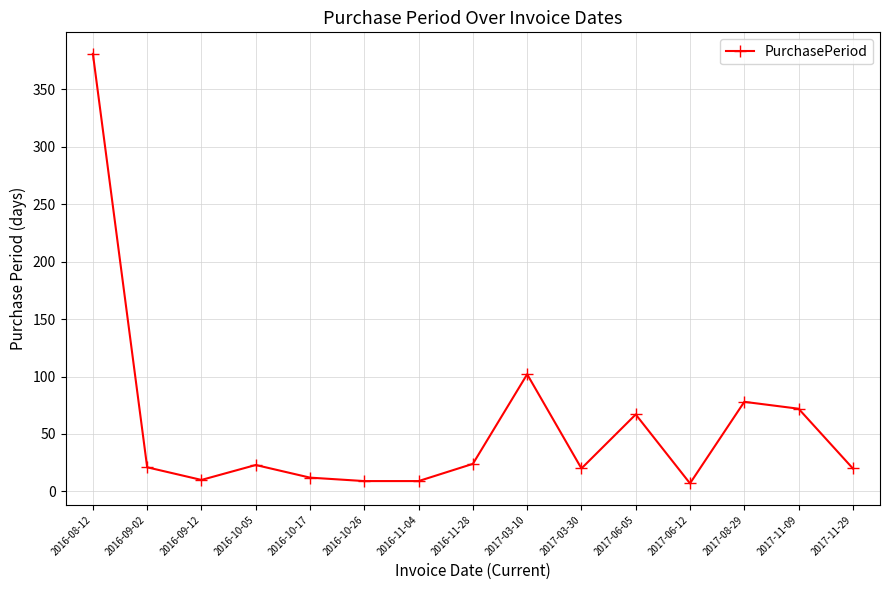

Where does the data first go above 21?

2016-08-12